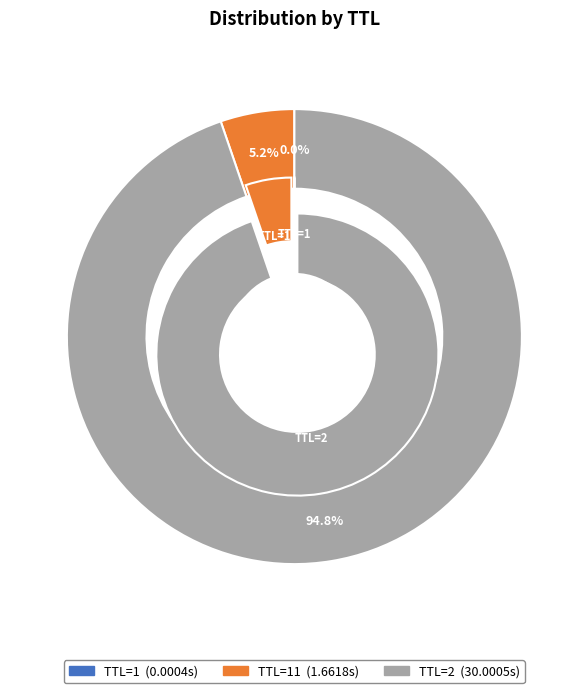

Is there any slice that represents more than half of the pie?

Yes